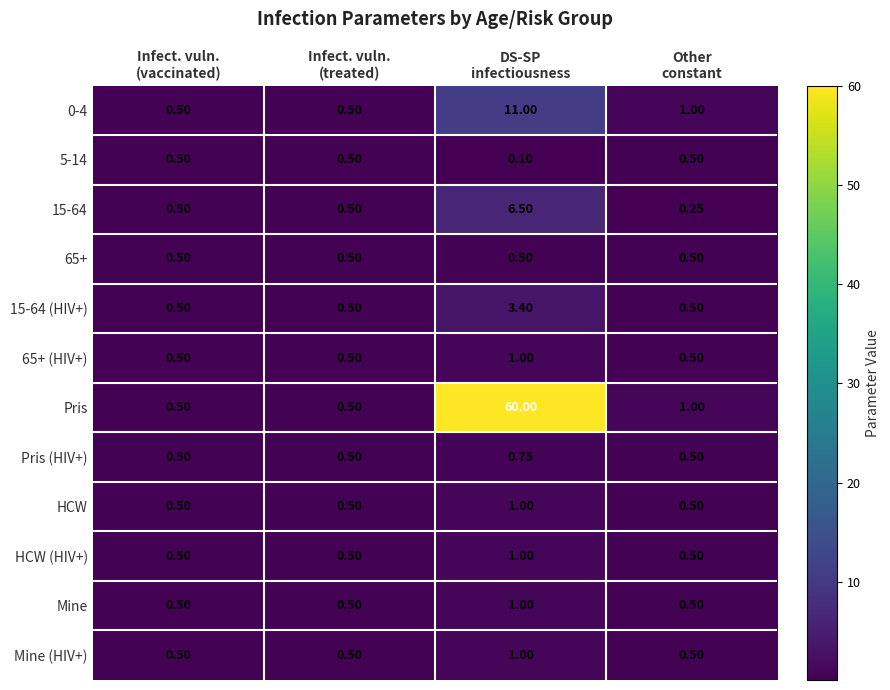

Which series has the largest total across all categories?

Pris